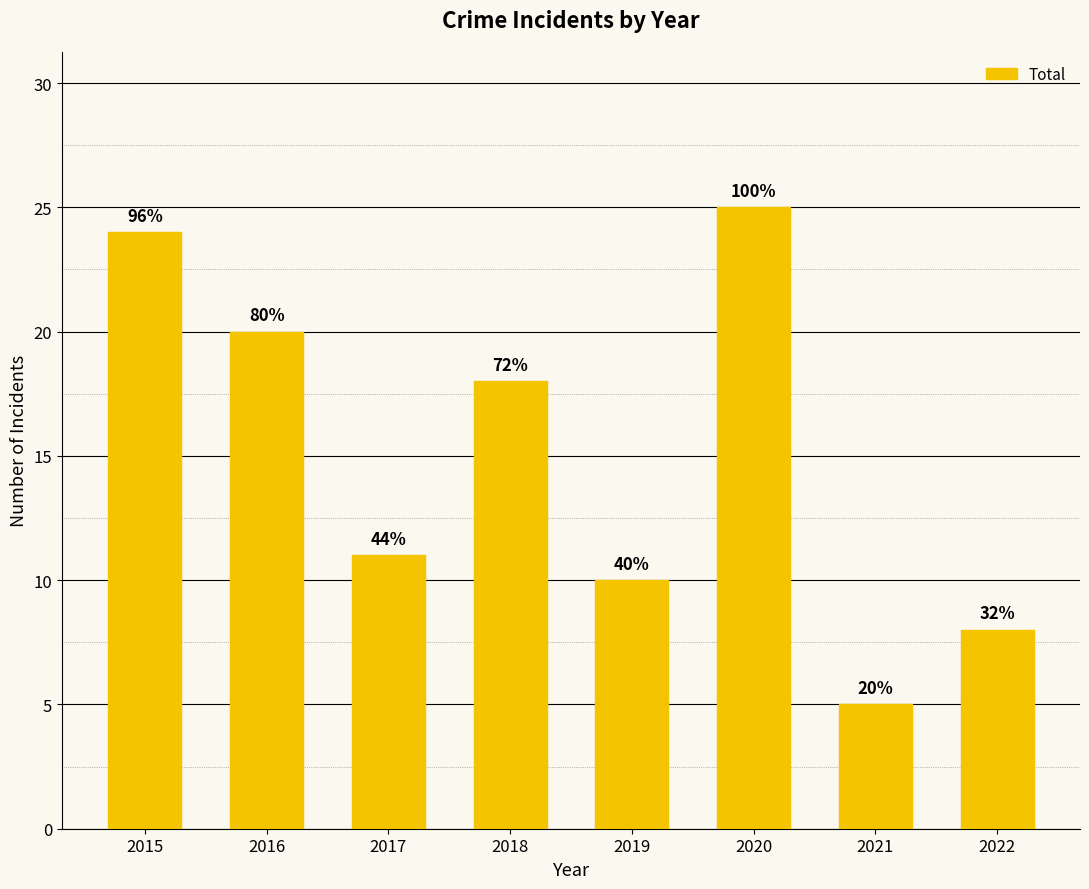

What value does the data have at 2019?

10